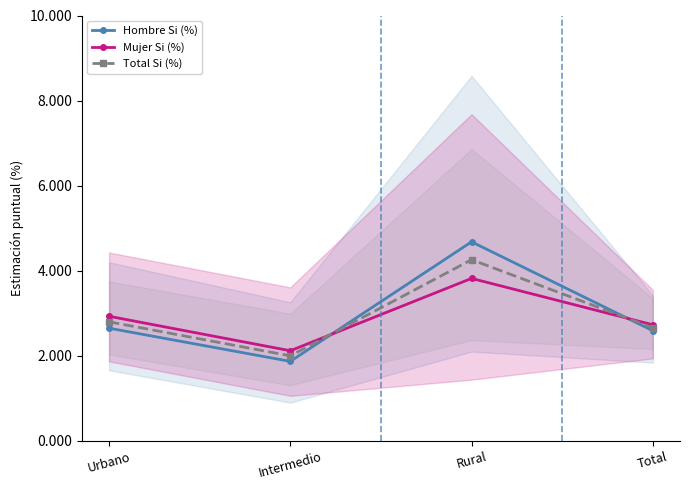

True or false: Total Si (%) and Mujer Si (%) intersect in this chart.

True